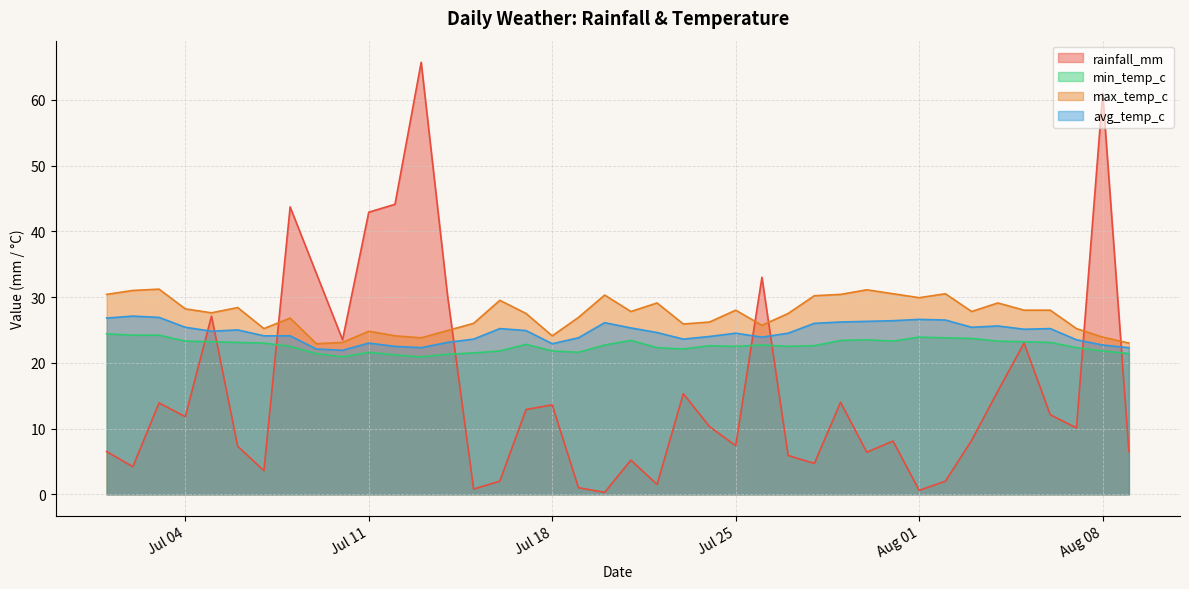

True or false: avg_temp_c has more than 0 points higher than both neighbors.

True